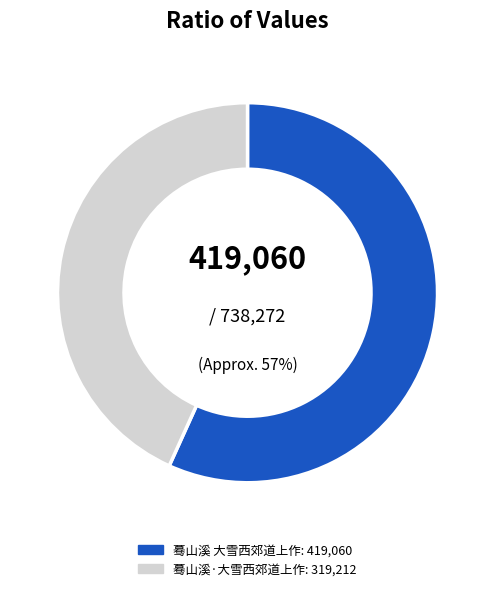

What is the ratio of the value at 蓦山溪·大雪西郊道上作 to the value at 蓦山溪 大雪西郊道上作?

0.8